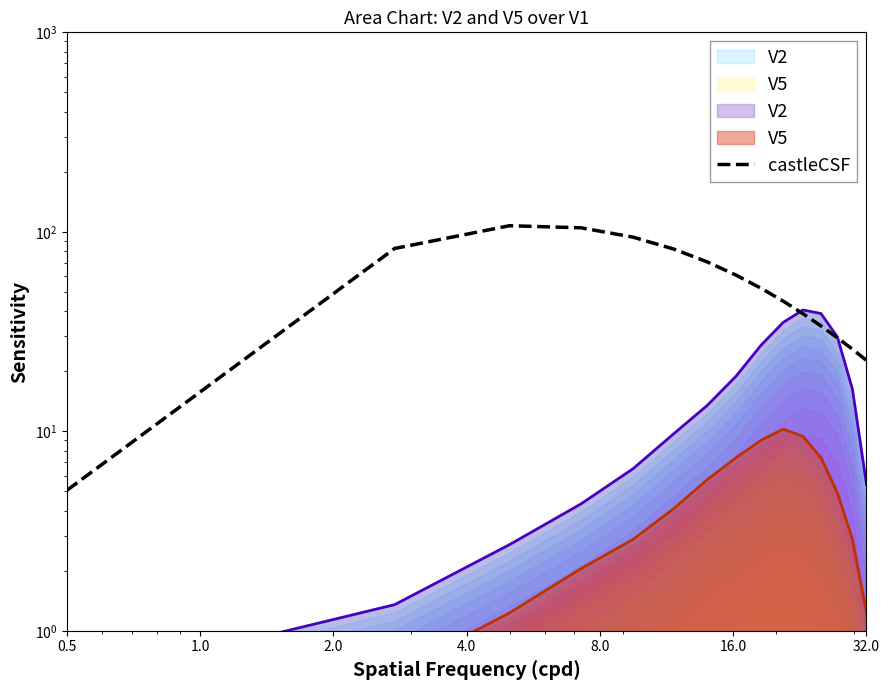

Between 0.5 and 1.0, which is larger?

1.0